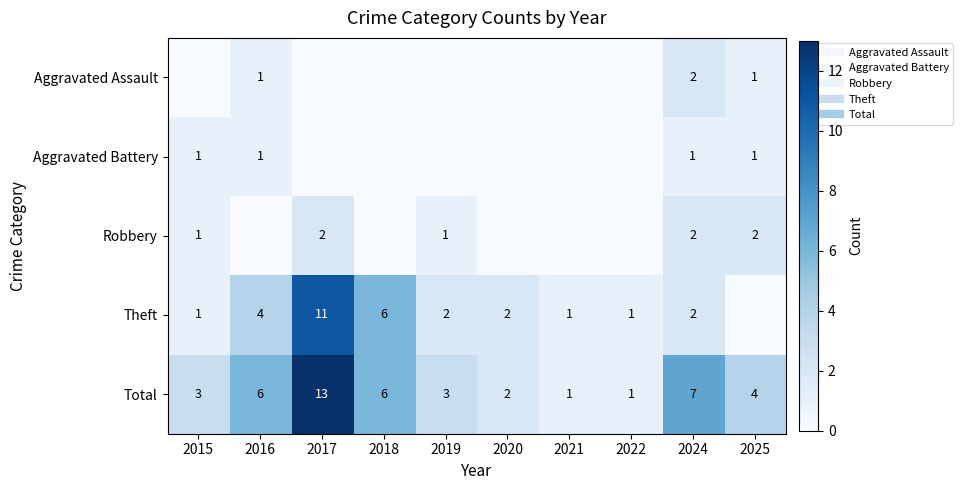

Is the value of Aggravated Assault at 2019 greater than the value of Theft at 2016?

No